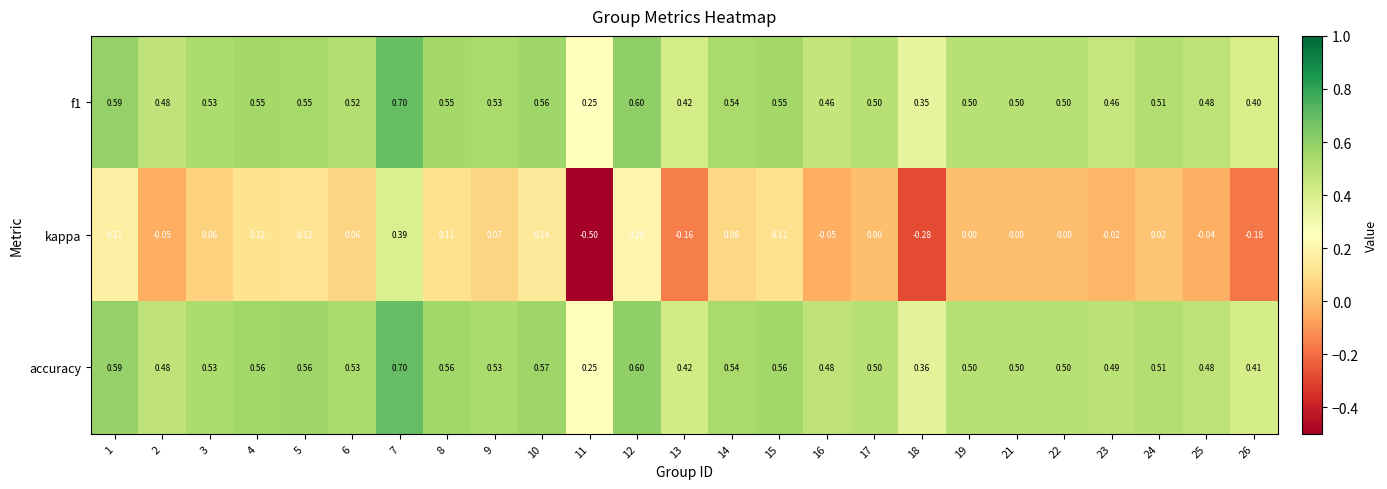

Which series has the largest total across all categories?

accuracy